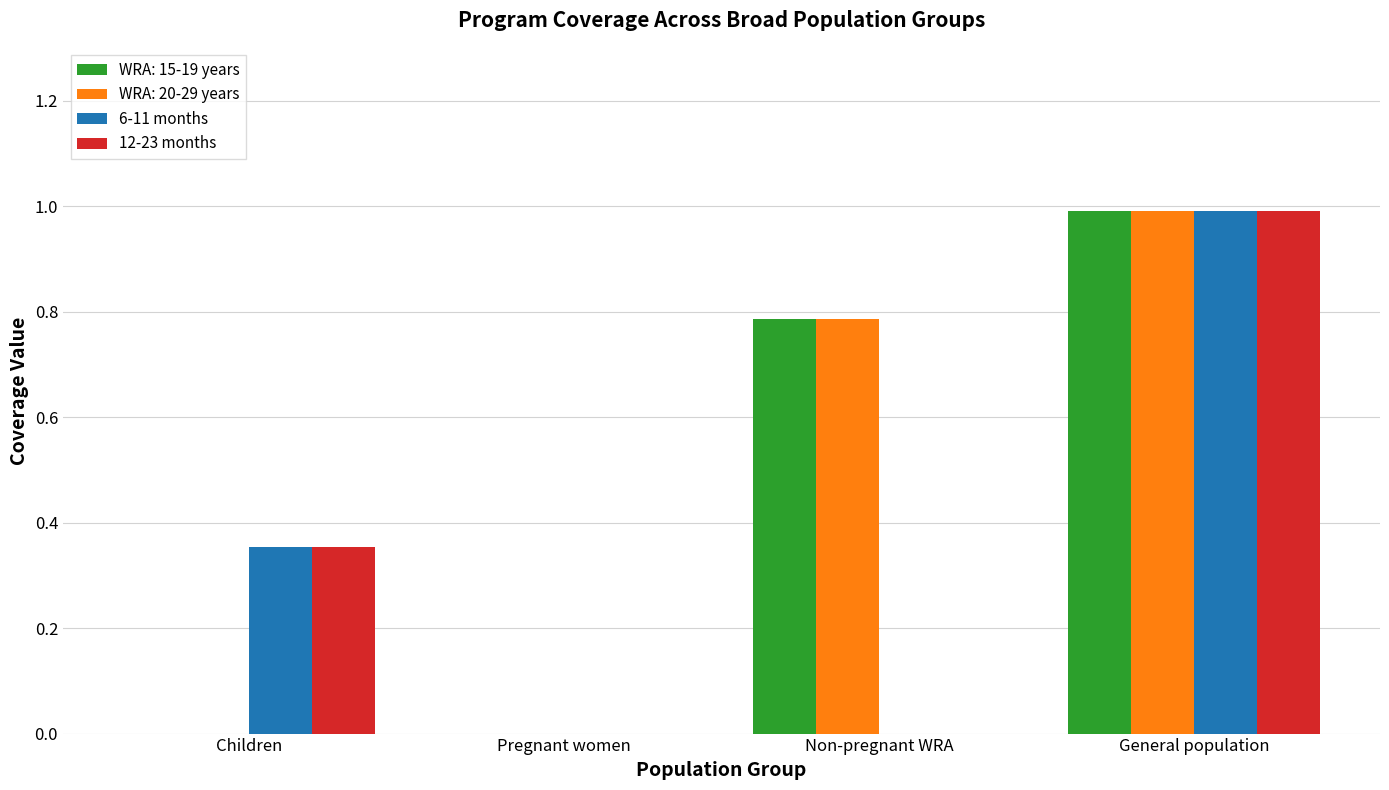

What are all the series names shown in the legend?

WRA: 15-19 years, WRA: 20-29 years, 6-11 months, 12-23 months